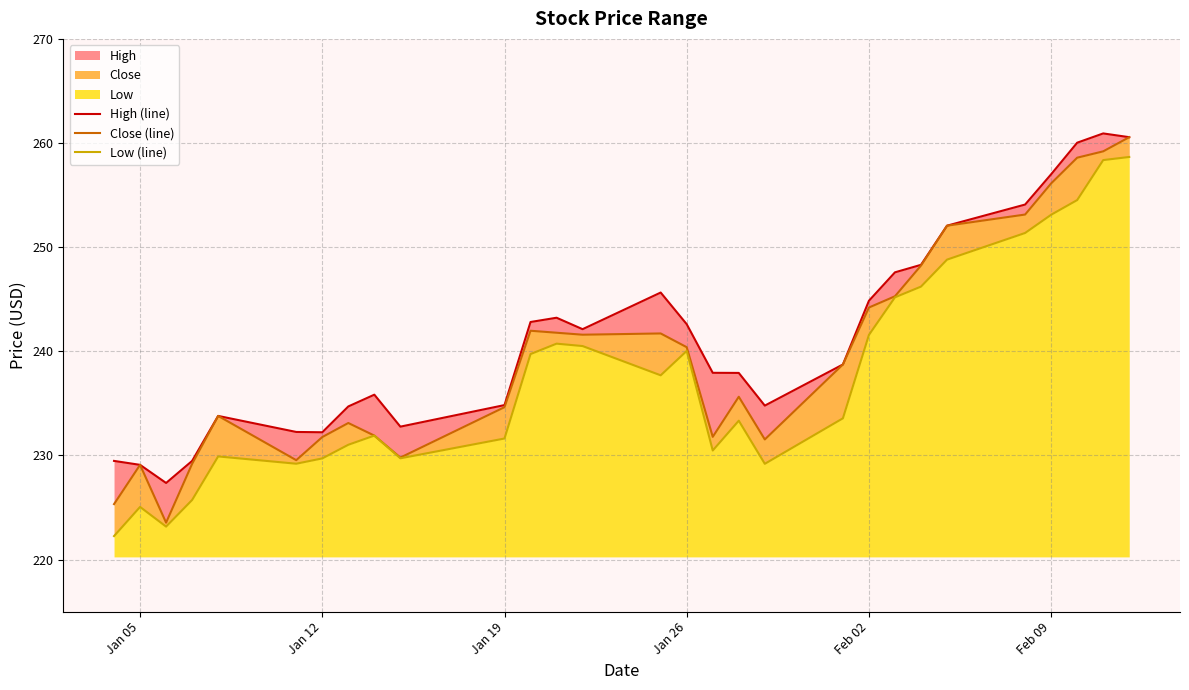

The High (line) series shows 65.2 at Jan 26. True or false?

False